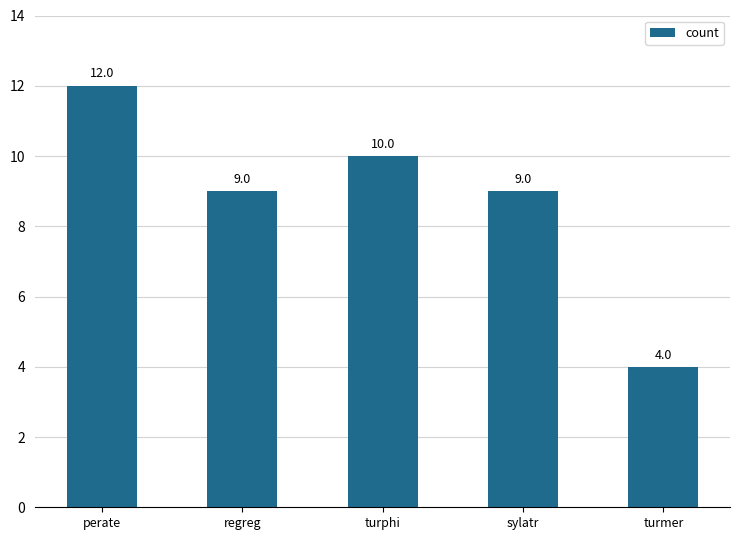

At which category does the chart reach its minimum across all series?

turmer